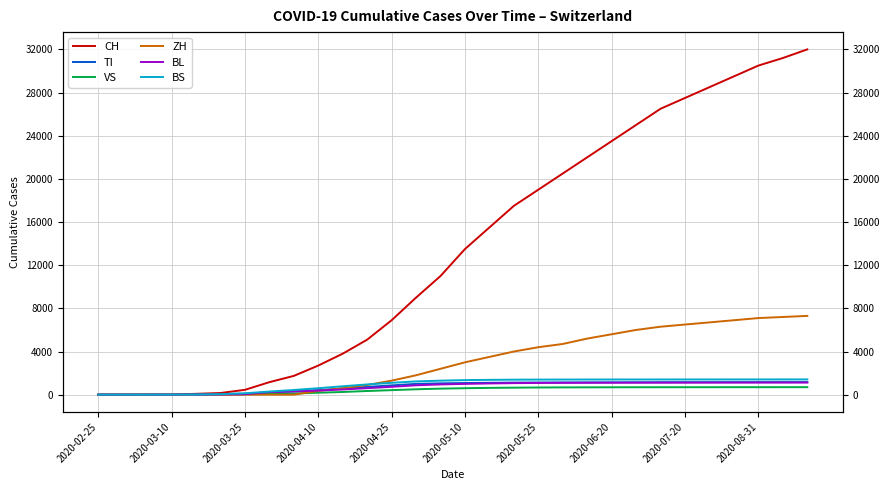

Is it true that BS equals 453 at 2020-08-31?

False